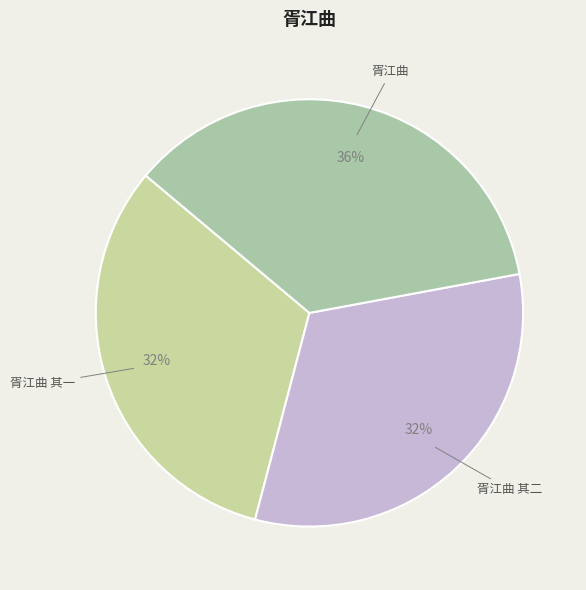

What is the ratio of the value at 胥江曲 其一 to the value at 胥江曲 其二?

1.0